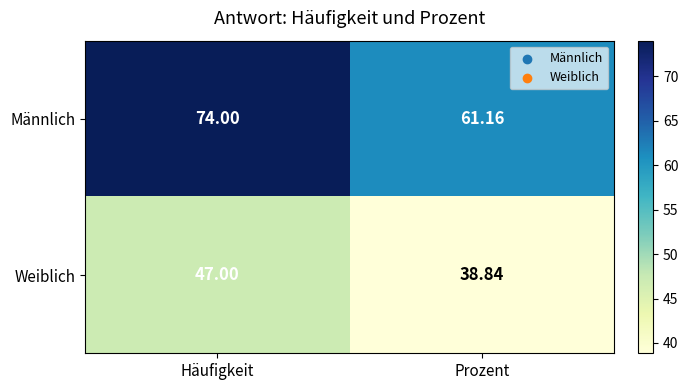

Which series has the largest total across all categories?

Männlich